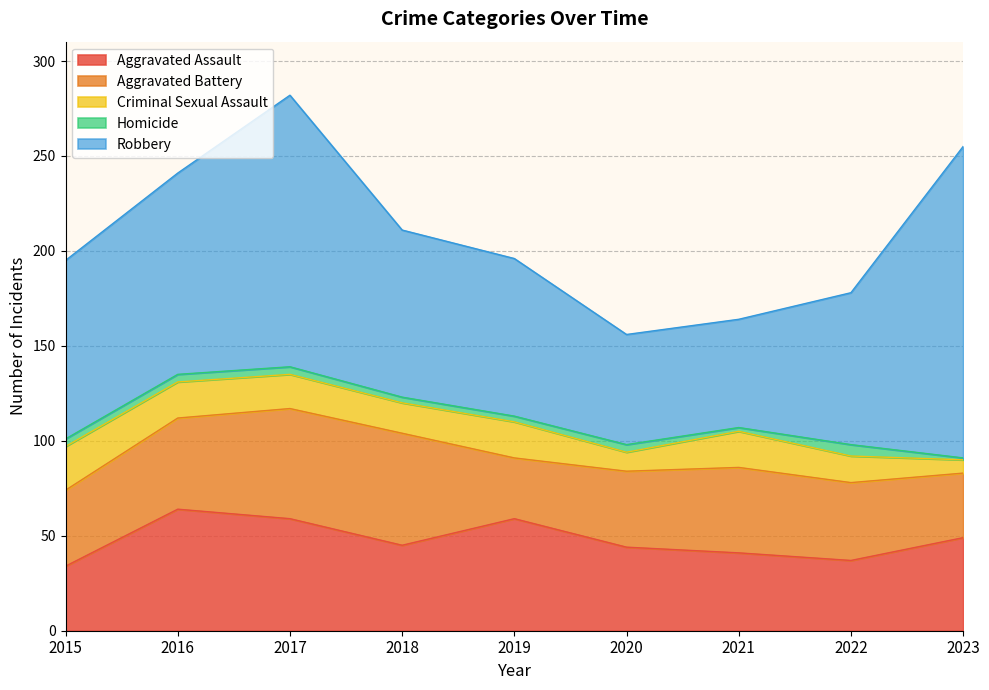

Is the value of Homicide at 2020 greater than the value of Criminal Sexual Assault at 2023?

No